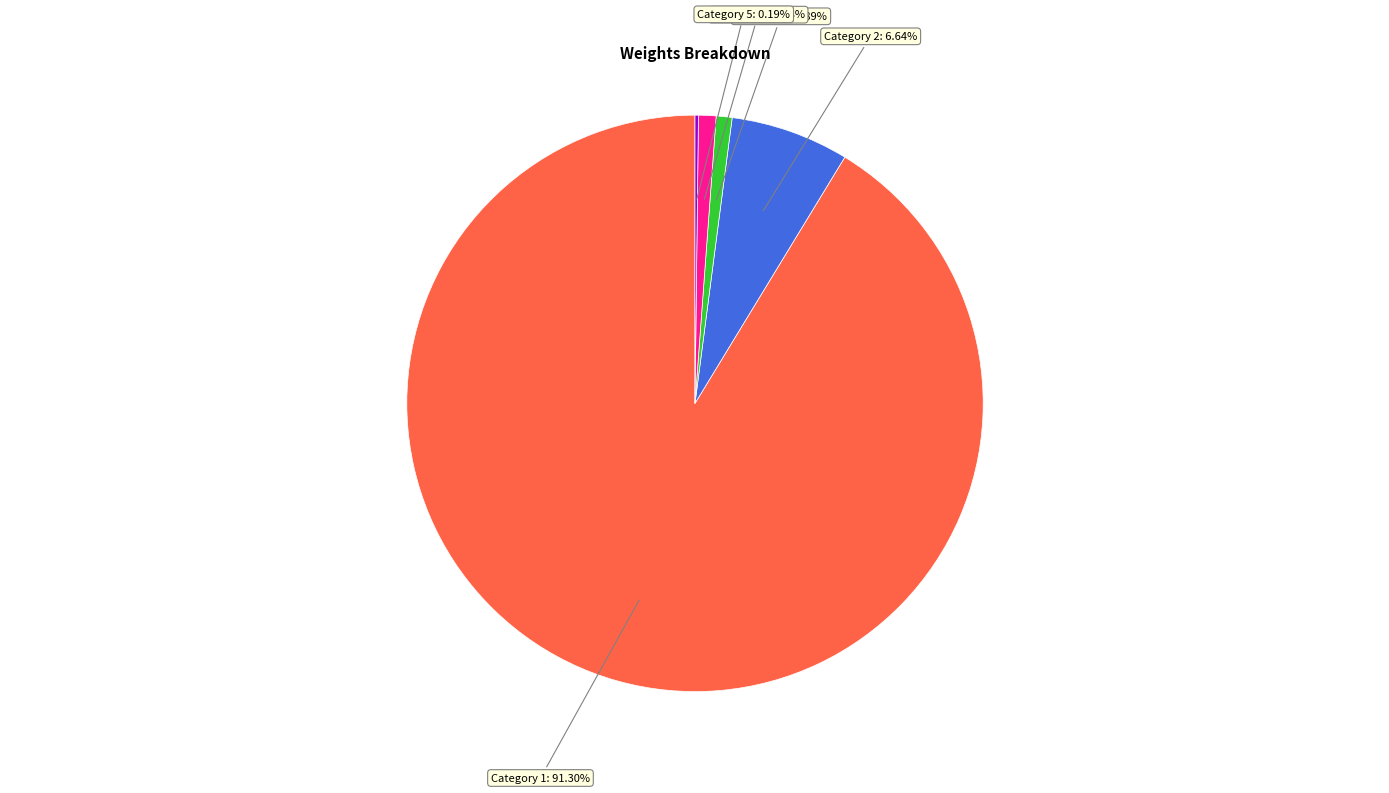

Which category has the biggest portion of the pie?

Category 1